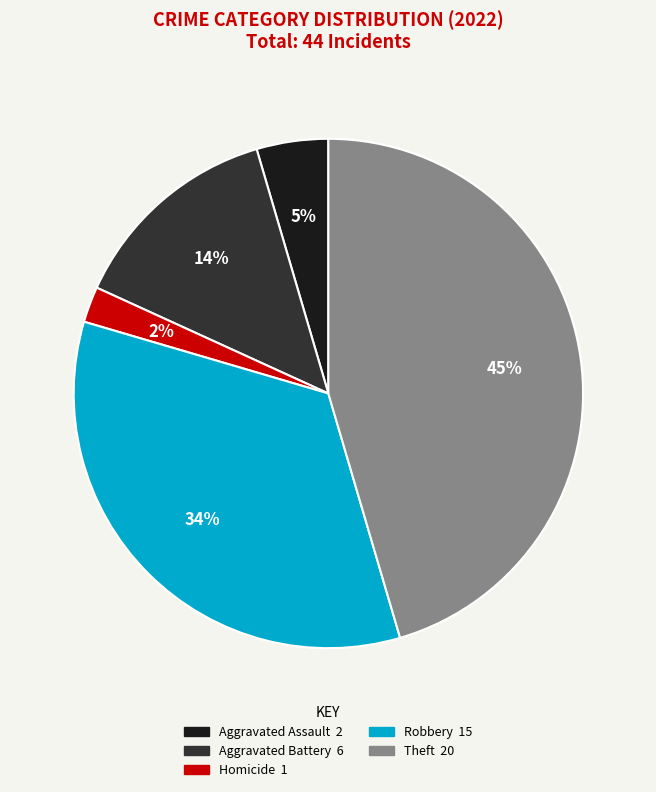

To the nearest percent, what is the difference between the largest and smallest slice percentages?

43%